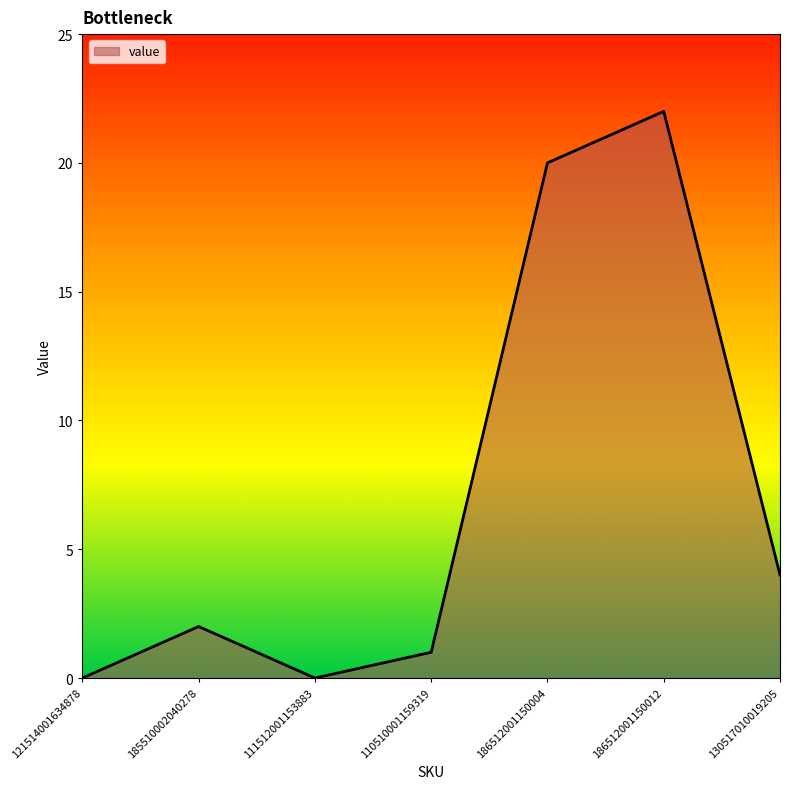

What is the difference between the maximum and minimum values?

22